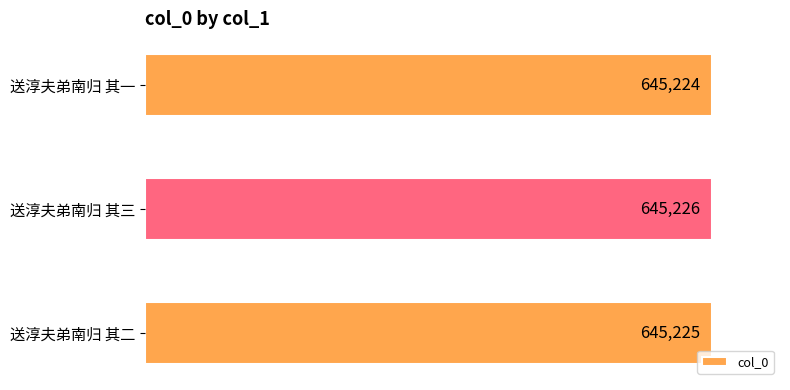

List the labels in order of value, smallest first.

送淳夫弟南归 其一, 送淳夫弟南归 其二, 送淳夫弟南归 其三